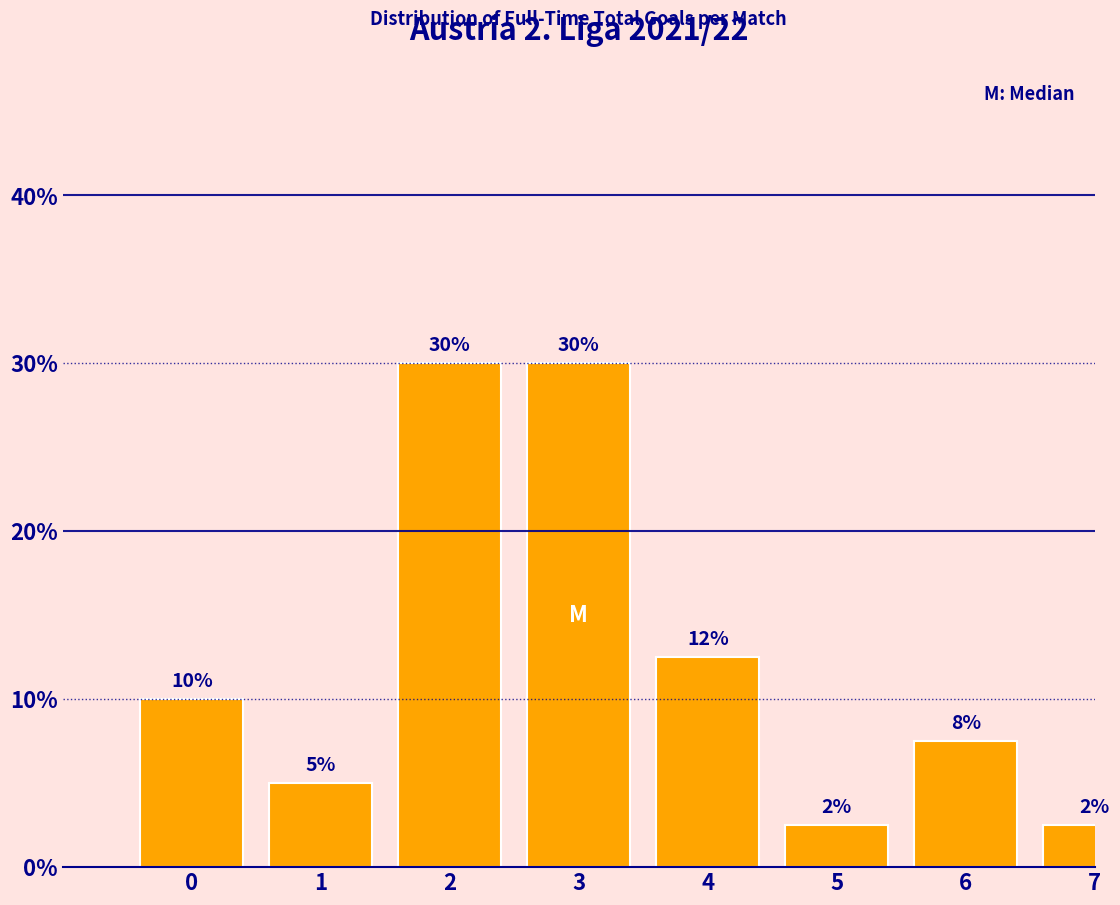

What is the value of the 8th bar from the left?

2.5